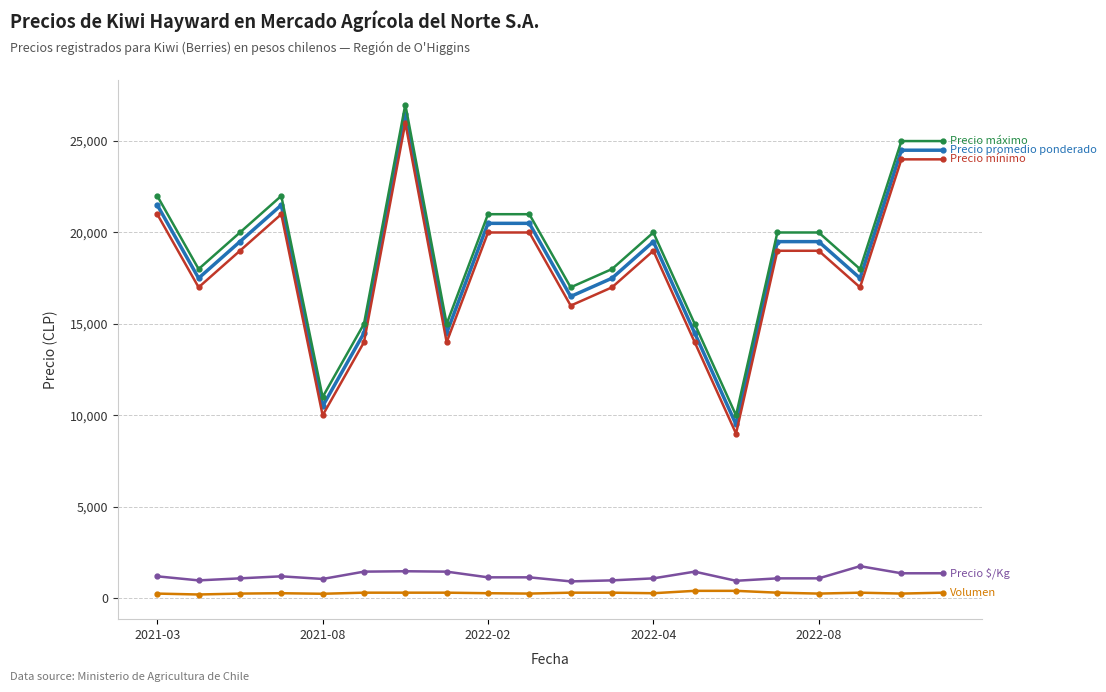

What is the greatest value displayed?

27000